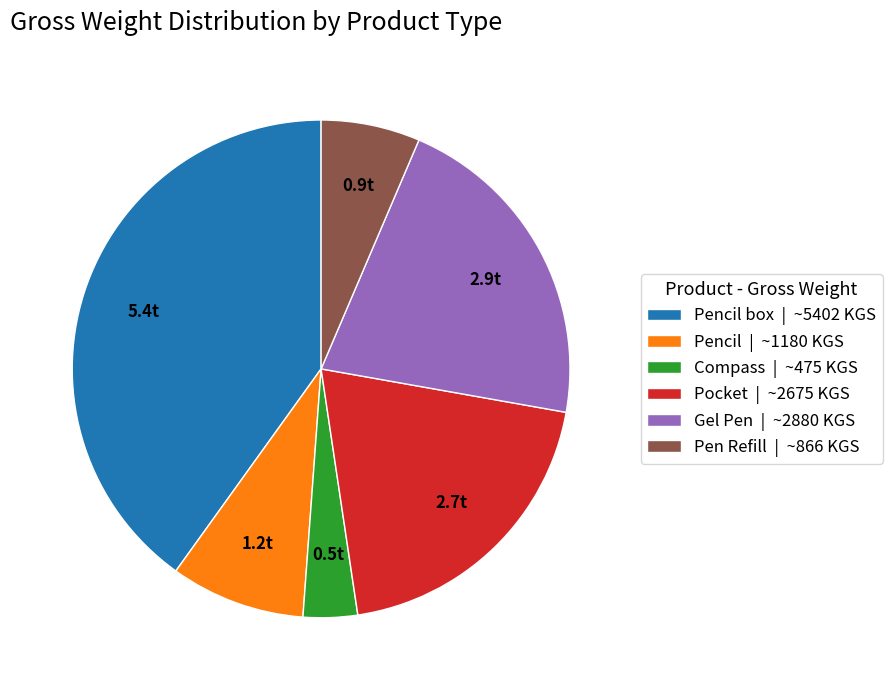

Does any single category account for the majority?

No